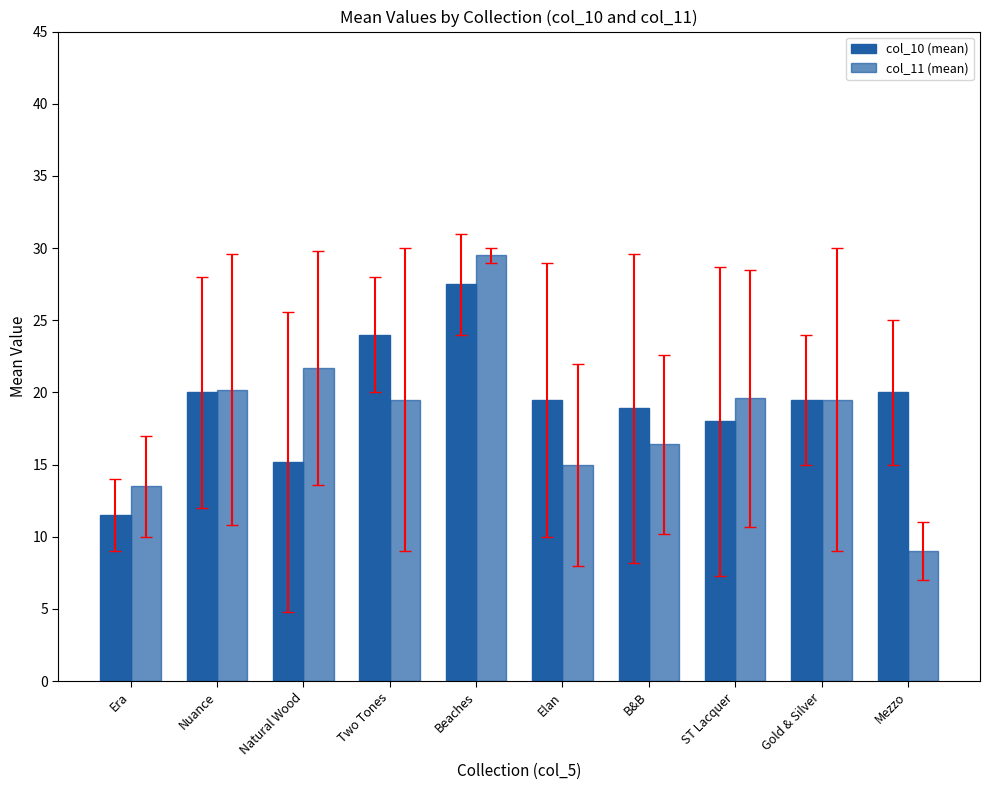

What is the difference between the highest and lowest values at Natural Wood?

6.5